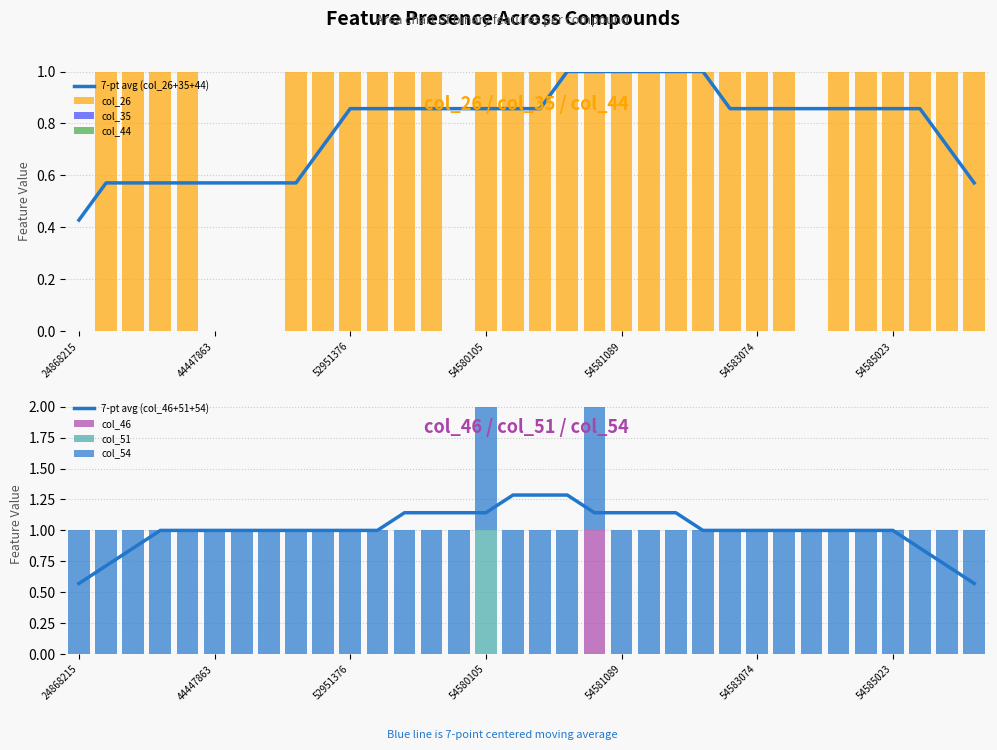

Is it true that col_51 equals 0 at 54583074?

True